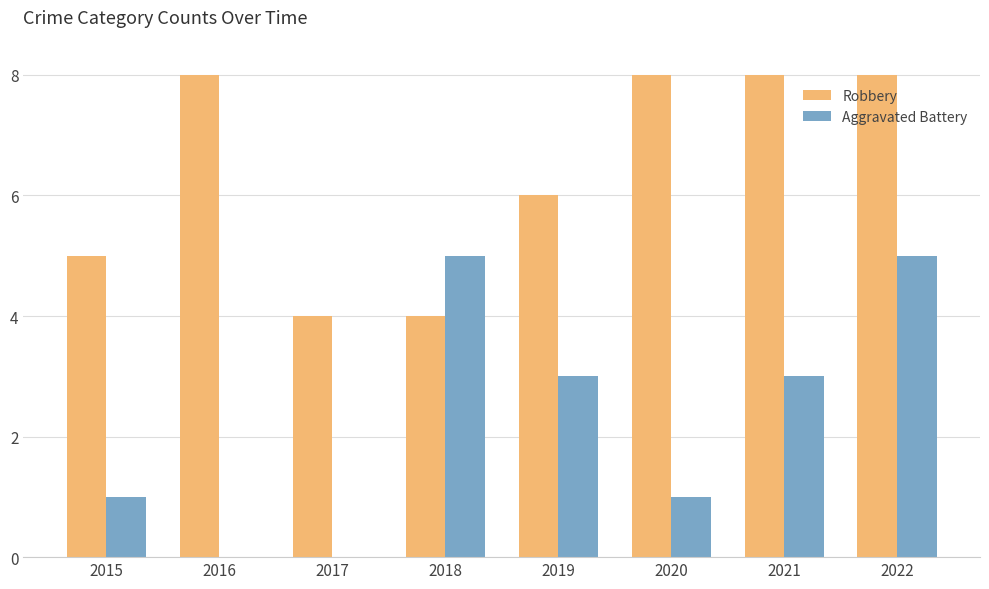

What is the sum of the Robbery values at 2016 and 2022?

16